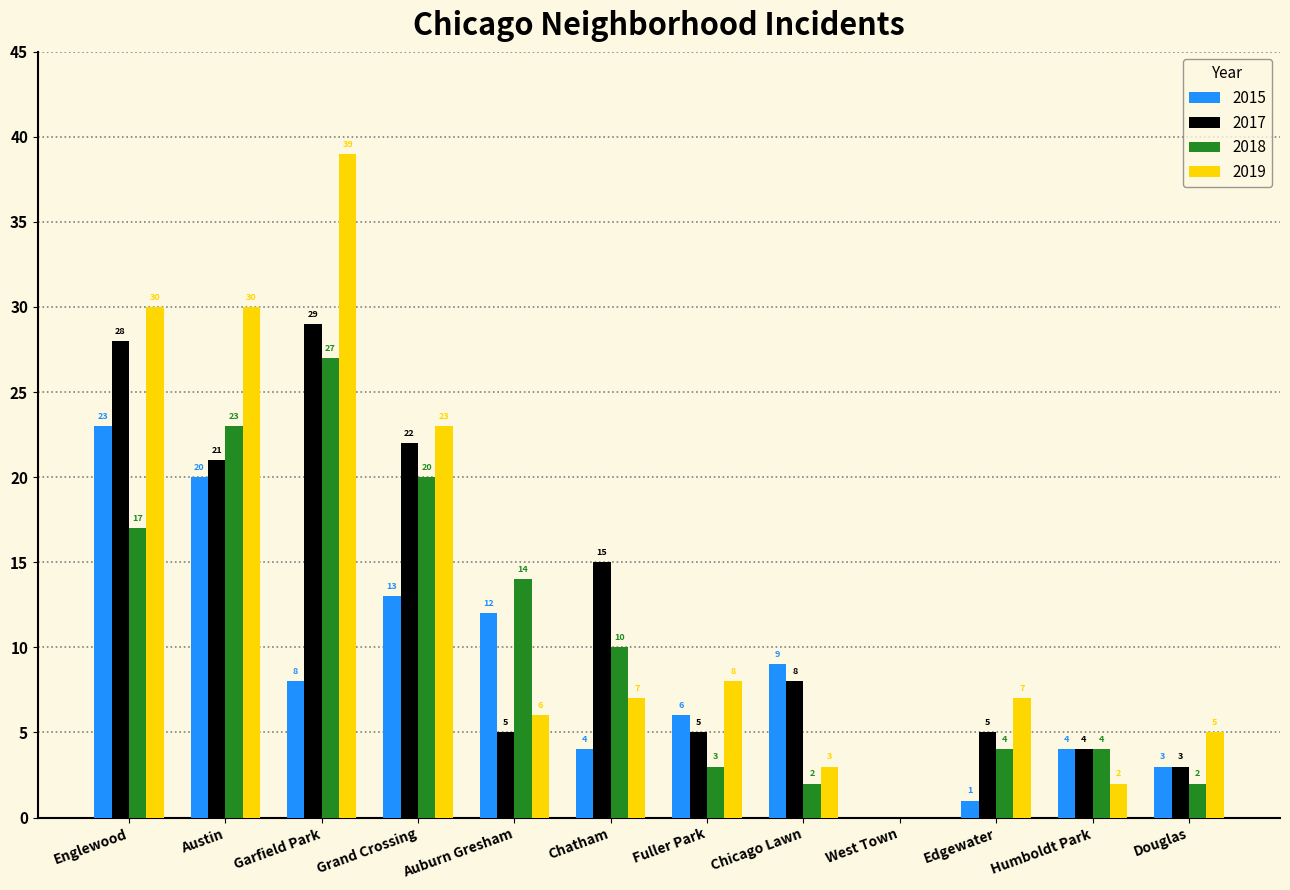

Are the bars grouped side by side (vs. stacked)?

Yes